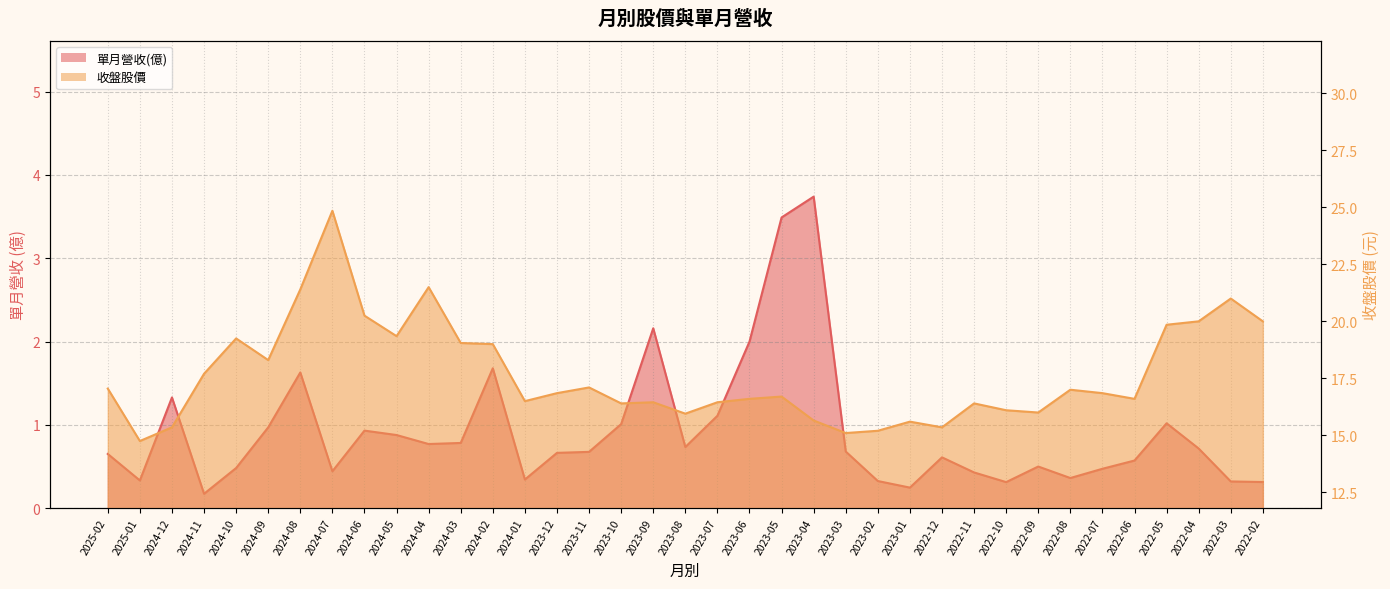

At which label is 單月營收(億) closest to 1?

2023-10